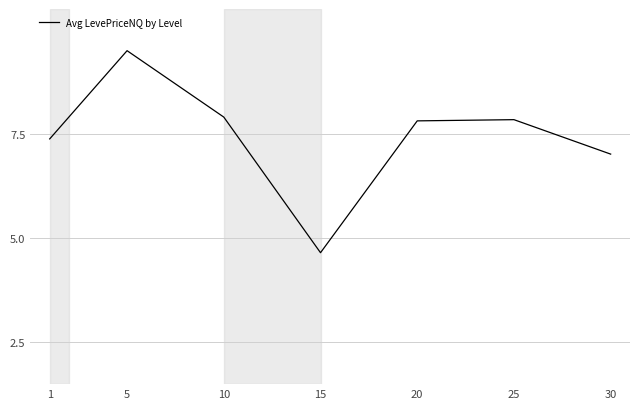

True or false: the data has more than 2 interior local peaks.

False